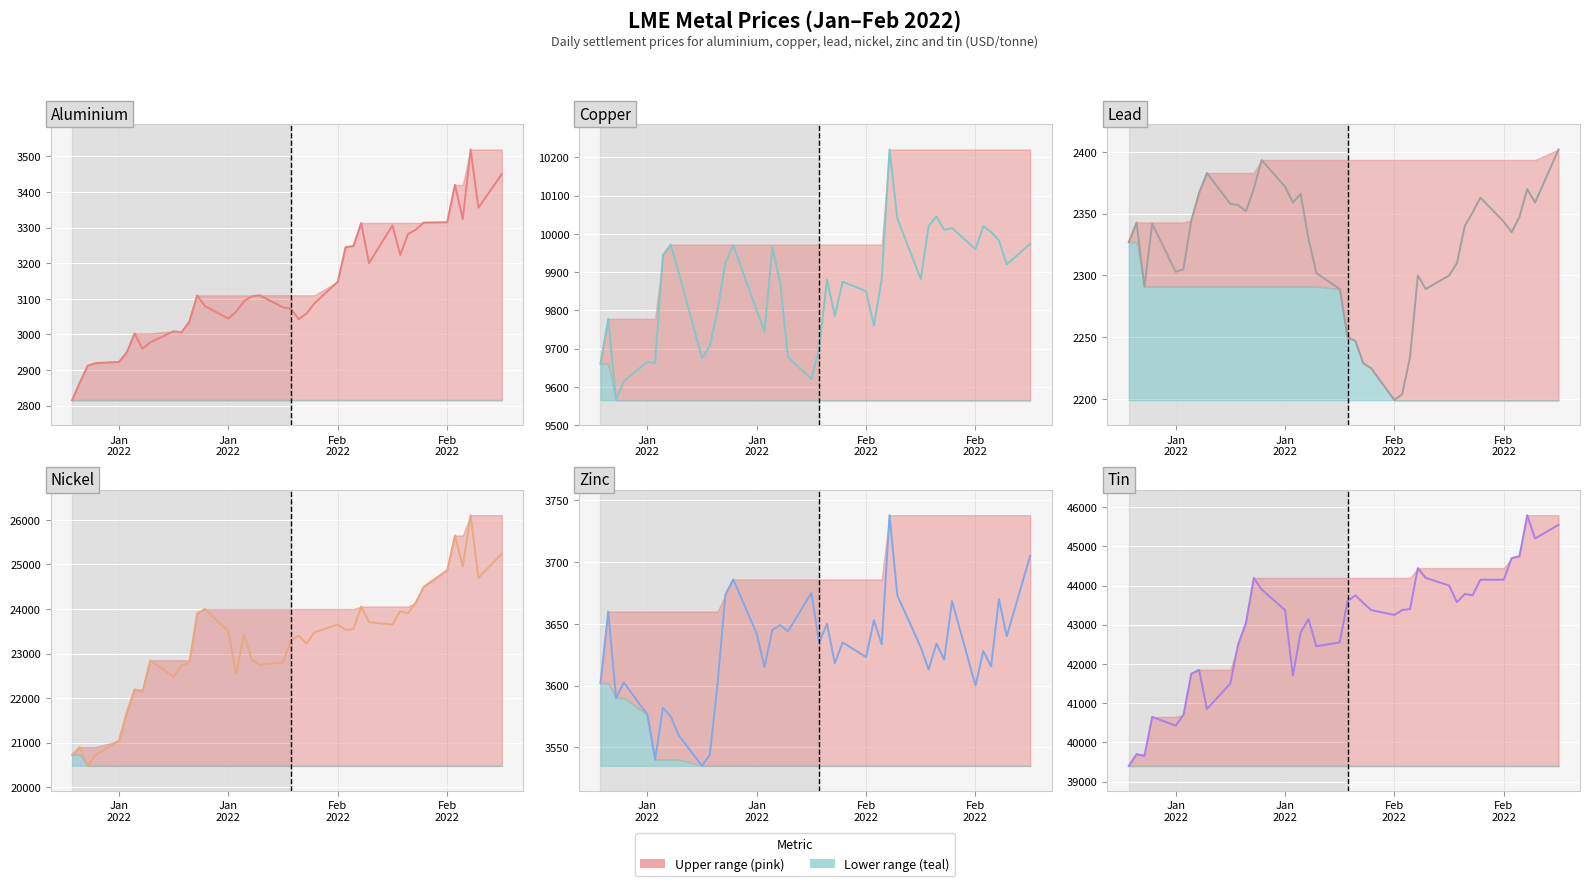

Reading left to right, extract all data points from this chart.

Aluminium: 2815.5	2866.0	2912.5	2919.5	2923.0	2950.0	3003.0	2960.0	2977.5	3009.0	3006.0	3036.0	3109.5	3079.5	3044.5	3064.0	3093.0	3107.0	3110.0	3076.0	3072.0	3043.0	3058.5	3087.0	3148.0	3245.0	3248.0	3313.0	3200.0	3306.0	3223.0	3282.0	3294.0	3314.0	3315.0	3420.0	3323.5	3519.0	3355.5	3450.0
Copper: 9660.0	9778.0	9565.0	9615.0	9665.0	9662.0	9945.0	9972.0	9900.0	9674.5	9707.0	9801.0	9925.0	9970.0	9800.0	9744.0	9965.0	9872.0	9678.0	9620.0	9701.0	9880.0	9785.0	9875.0	9850.0	9760.0	9881.0	10220.5	10040.0	9882.0	10020.0	10045.5	10010.0	10015.0	9960.0	10020.0	10005.0	9983.0	9920.0	9974.0
Lead: 2327.0	2343.0	2291.0	2342.0	2303.0	2305.0	2344.5	2367.0	2383.0	2358.0	2357.0	2352.0	2370.0	2393.5	2372.0	2359.0	2366.0	2330.0	2302.0	2289.0	2250.0	2247.0	2229.0	2225.0	2199.0	2204.0	2234.0	2300.0	2289.0	2300.0	2310.0	2340.0	2351.0	2363.0	2343.5	2335.0	2347.5	2370.0	2359.0	2402.0
Nickel: 20730.0	20900.0	20480.0	20725.0	21045.0	21680.0	22200.0	22130.0	22850.0	22475.0	22740.0	22795.0	23900.0	24000.0	23500.0	22535.0	23425.0	22860.0	22750.0	22800.0	23300.0	23400.0	23225.0	23475.0	23650.0	23530.0	23550.0	24055.0	23705.0	23650.0	23950.0	23905.0	24150.0	24500.0	24870.0	25650.0	24950.0	26105.0	24700.0	25240.0
Zinc: 3602.0	3660.0	3590.0	3602.5	3576.5	3540.0	3582.0	3575.0	3560.0	3535.0	3544.0	3602.0	3674.0	3686.0	3642.0	3615.0	3645.0	3649.0	3644.0	3675.0	3635.0	3650.0	3618.0	3635.0	3623.0	3653.0	3633.5	3738.0	3673.0	3631.0	3613.0	3634.0	3621.0	3668.5	3600.0	3628.0	3615.5	3670.0	3640.0	3705.0
Tin: 39400.0	39700.0	39650.0	40650.0	40425.0	40700.0	41750.0	41850.0	40850.0	41500.0	42500.0	43050.0	44195.0	43900.0	43375.0	41700.0	42800.0	43145.0	42450.0	42550.0	43600.0	43750.0	43560.0	43375.0	43250.0	43375.0	43400.0	44445.0	44195.0	44000.0	43575.0	43785.0	43750.0	44150.0	44150.0	44700.0	44750.0	45795.0	45200.0	45550.0